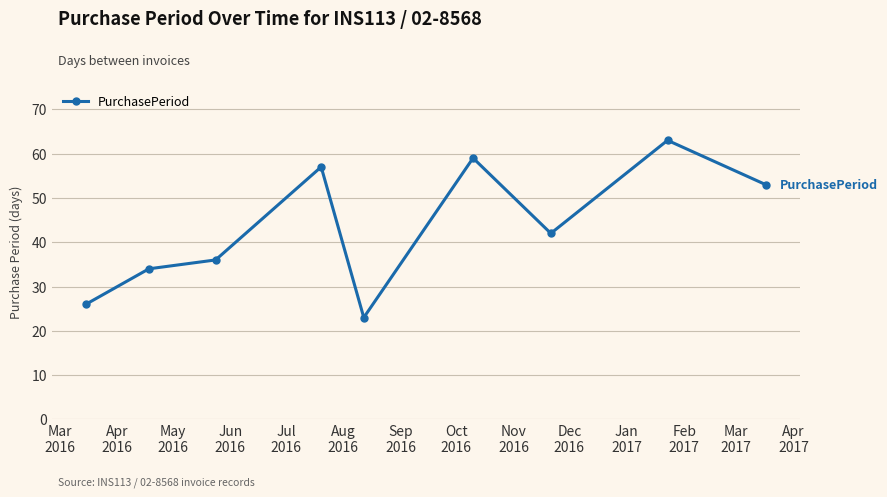

What is the minimum value shown in the chart?

23